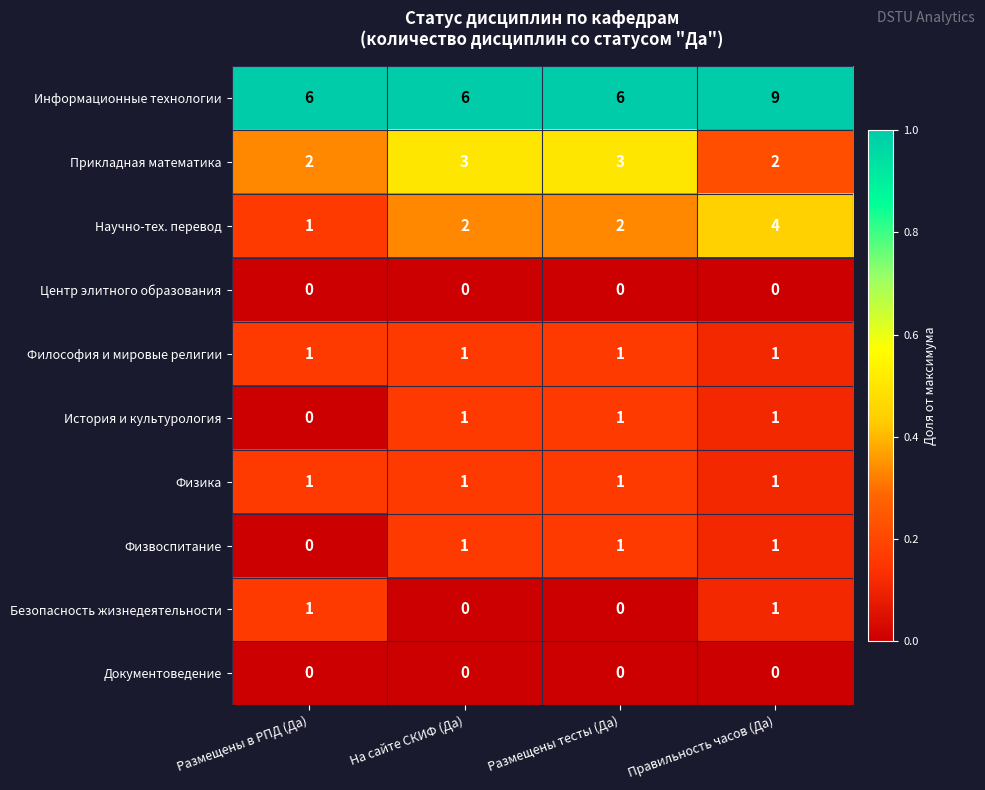

What is the difference between the highest and lowest values at На сайте СКИФ (Да)?

6